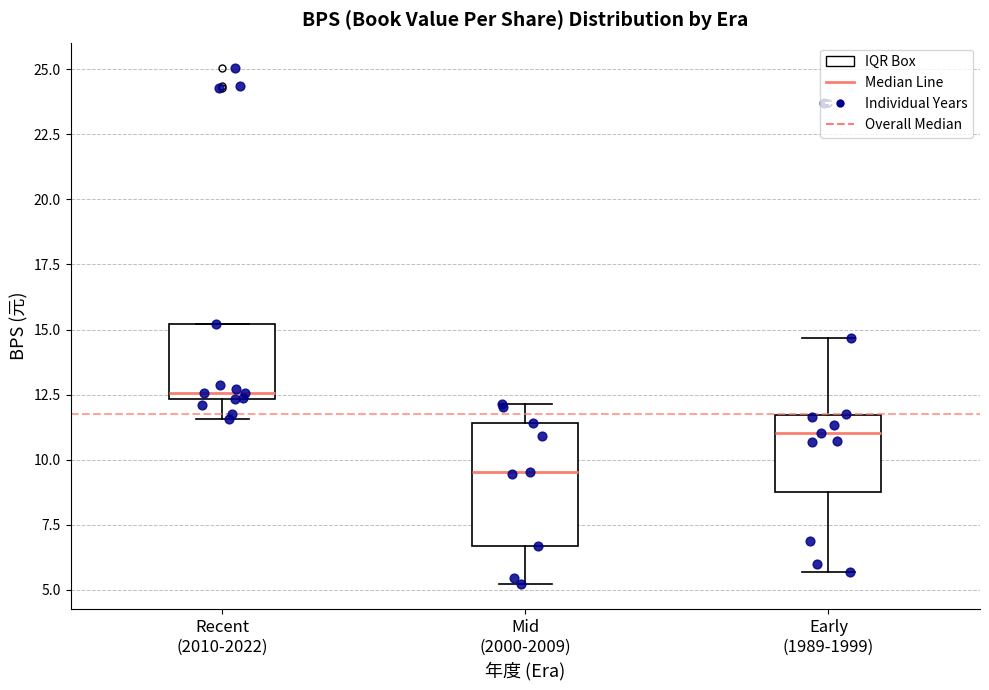

Where does the lower whisker of the box for Mid (2000-2009) end on the y-axis? The values are not printed on the chart, so give them approximately, as read against the axis.

5.0